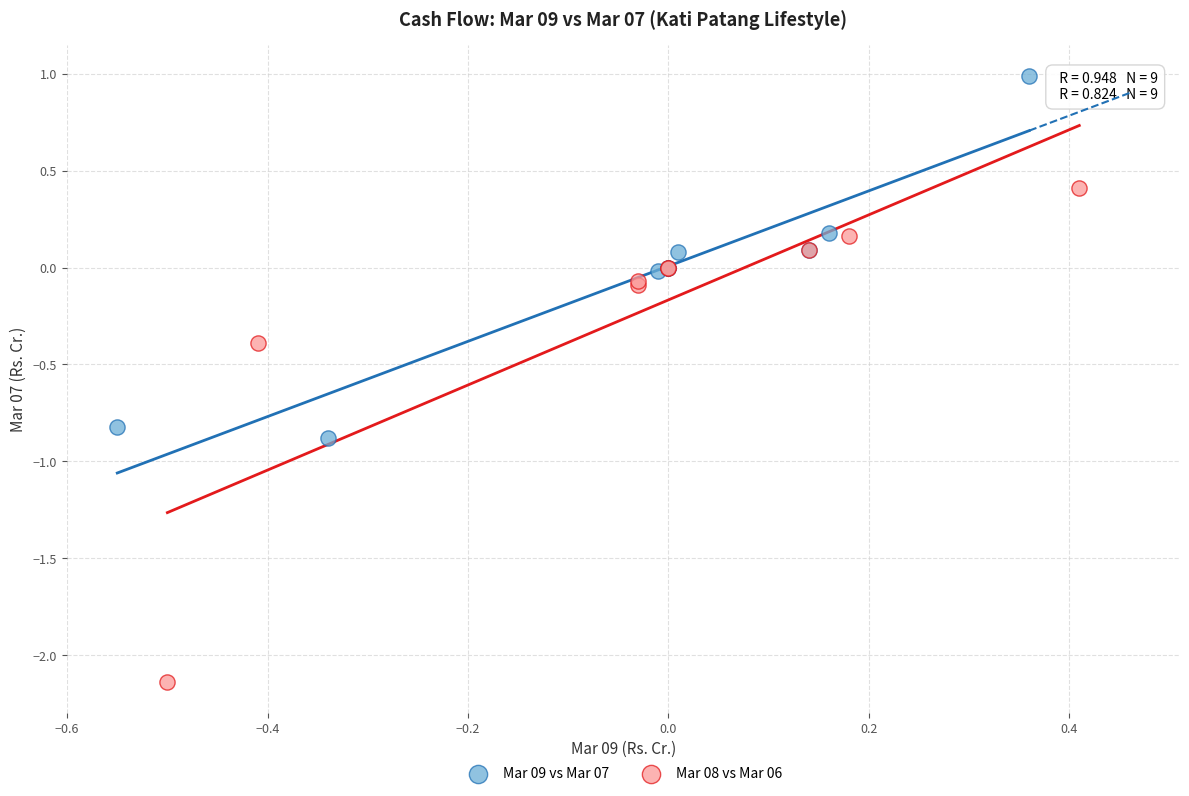

Which series reaches the maximum Y coordinate?

Mar 09 vs Mar 07